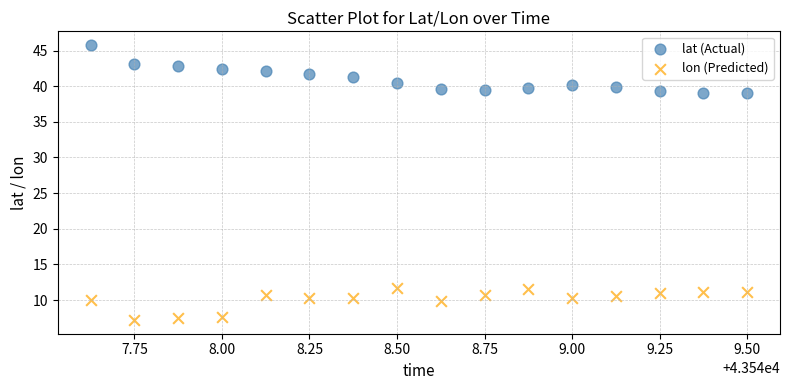

Which series has the widest spread of Y values?

lat (Actual)